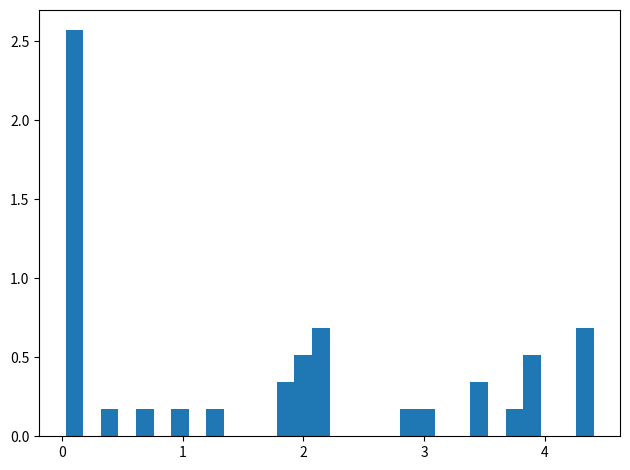

Read against the x-axis, roughly where is the centre of the tallest bar?

0.1